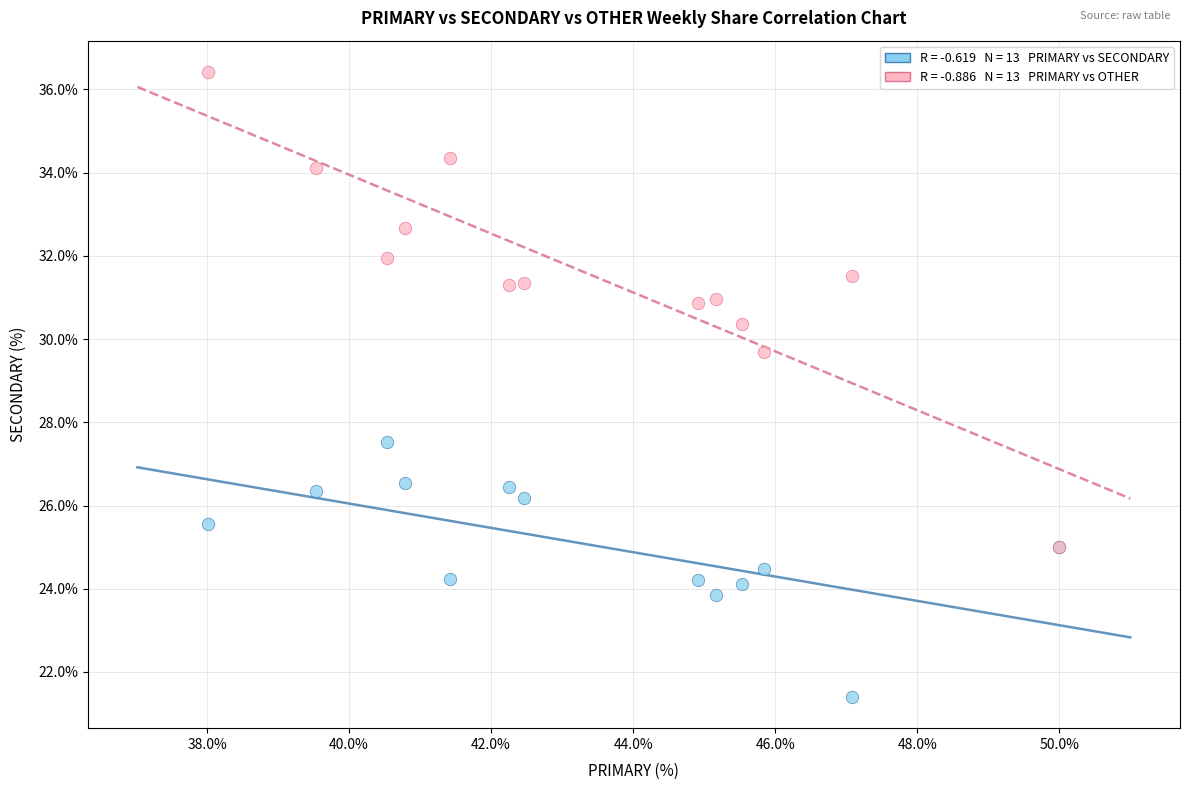

Across all series, what Y value is closest to 28?

27.5